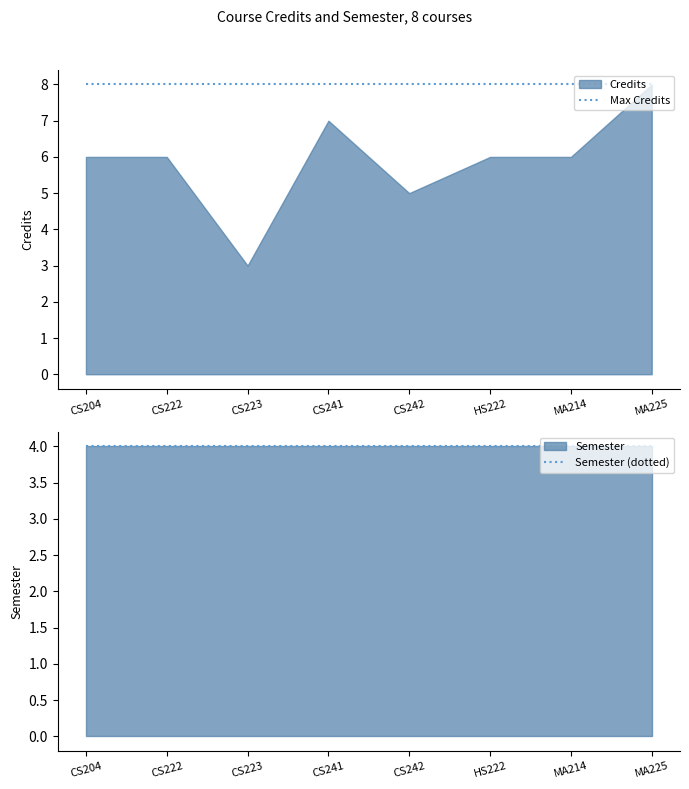

What is the difference between the highest and lowest values at CS204?

4